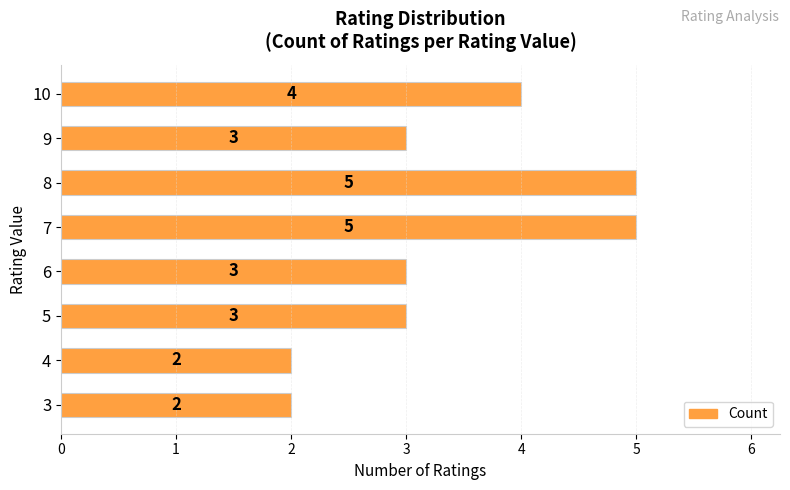

What is the difference between the maximum and second lowest values?

3